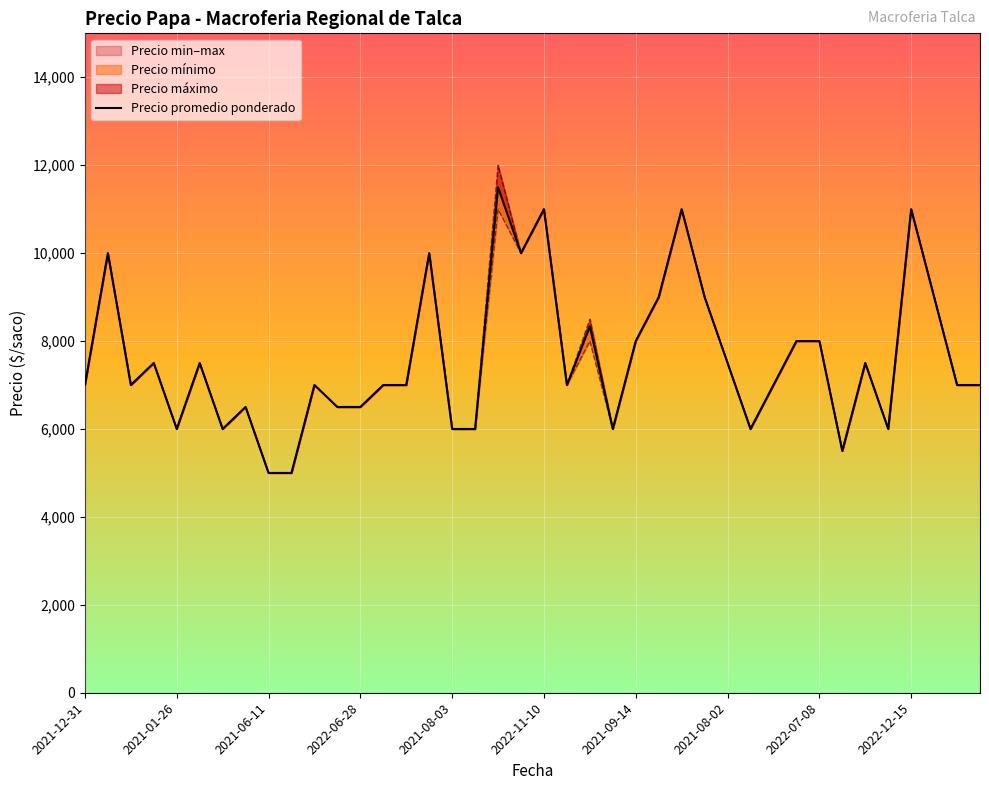

At which category is the sum across all series the highest?

2022-12-30